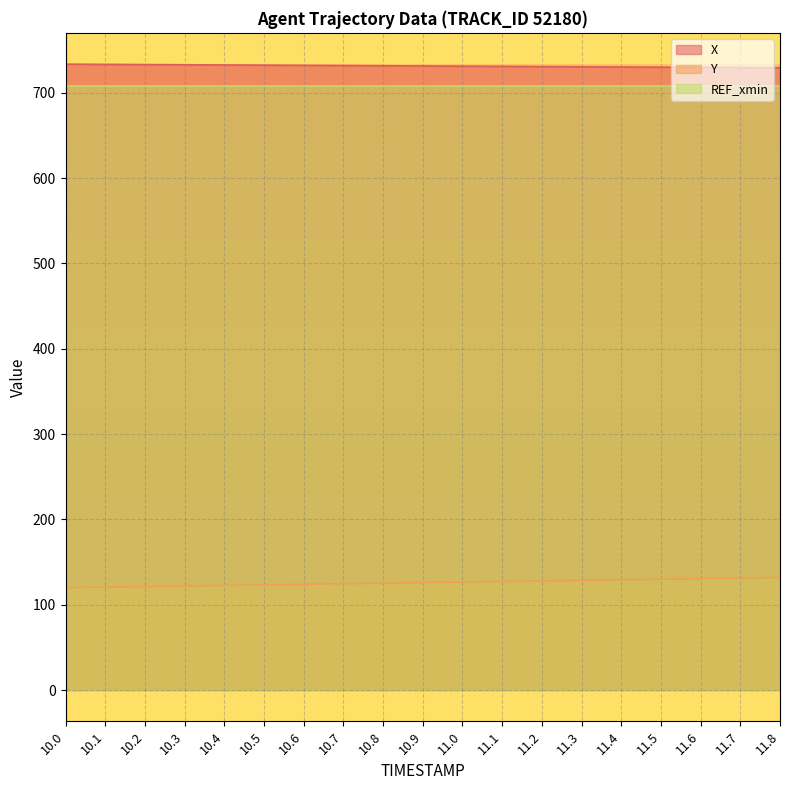

At which label is Y closest to 125?

10.8